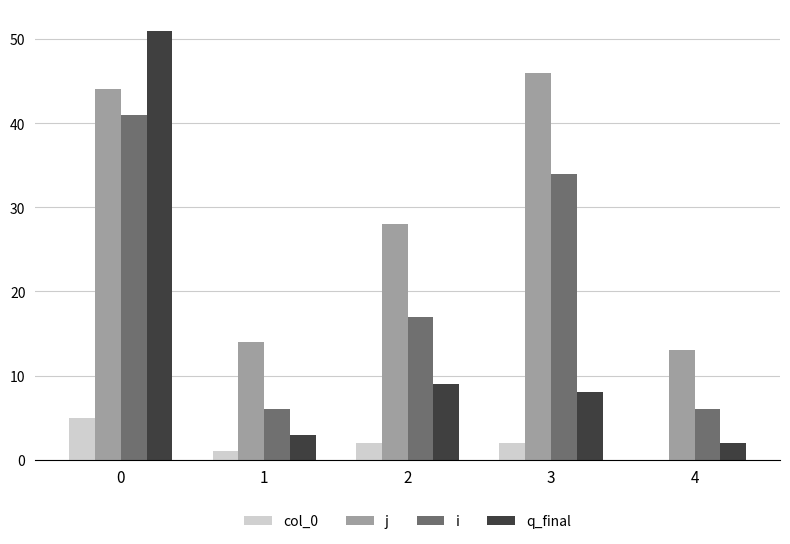

How many distinct data groups are displayed?

4